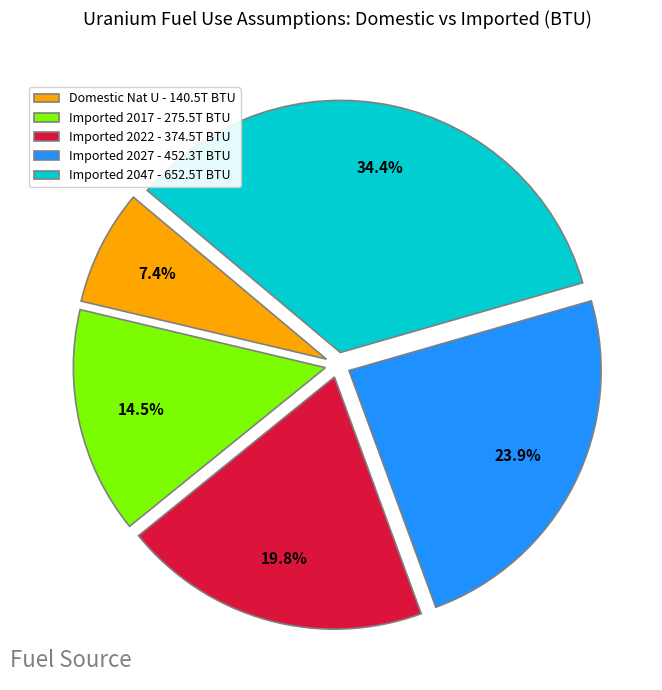

Is there any slice that represents more than half of the pie?

No